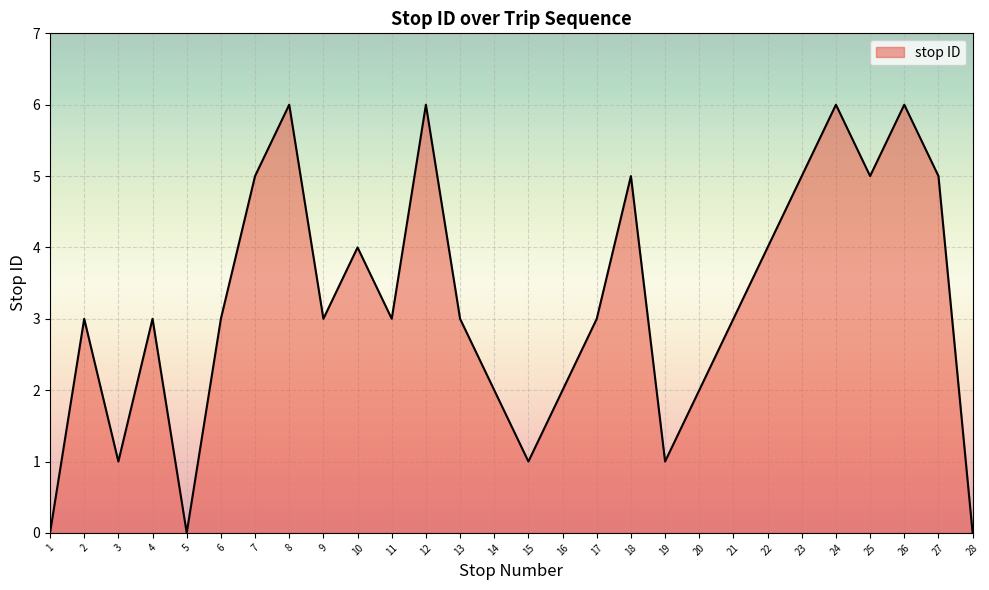

What is the greatest value displayed?

6